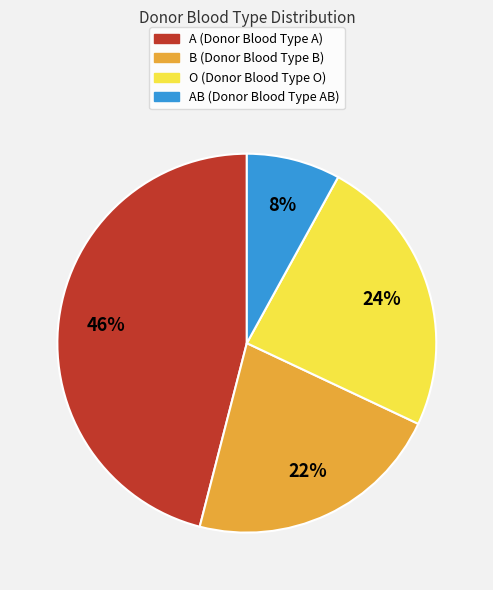

Is there any slice that represents more than half of the pie?

No